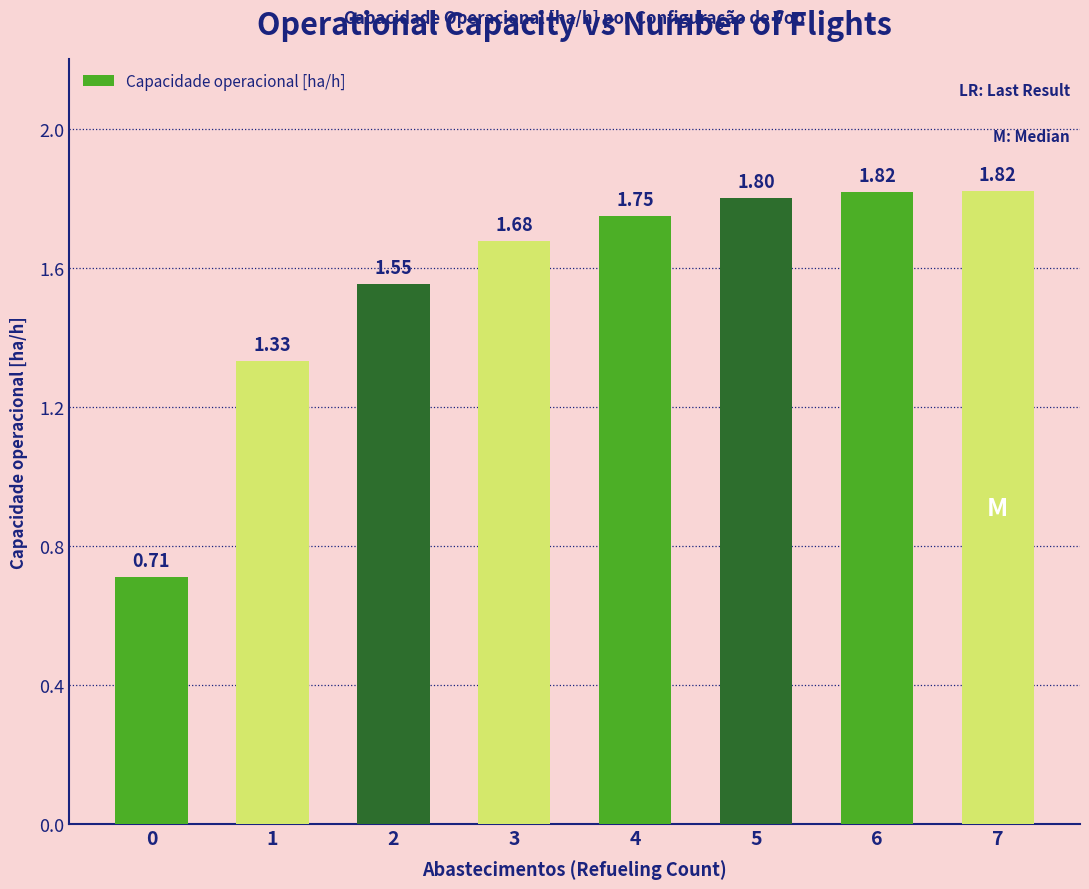

Does the chart contain any negative values?

No